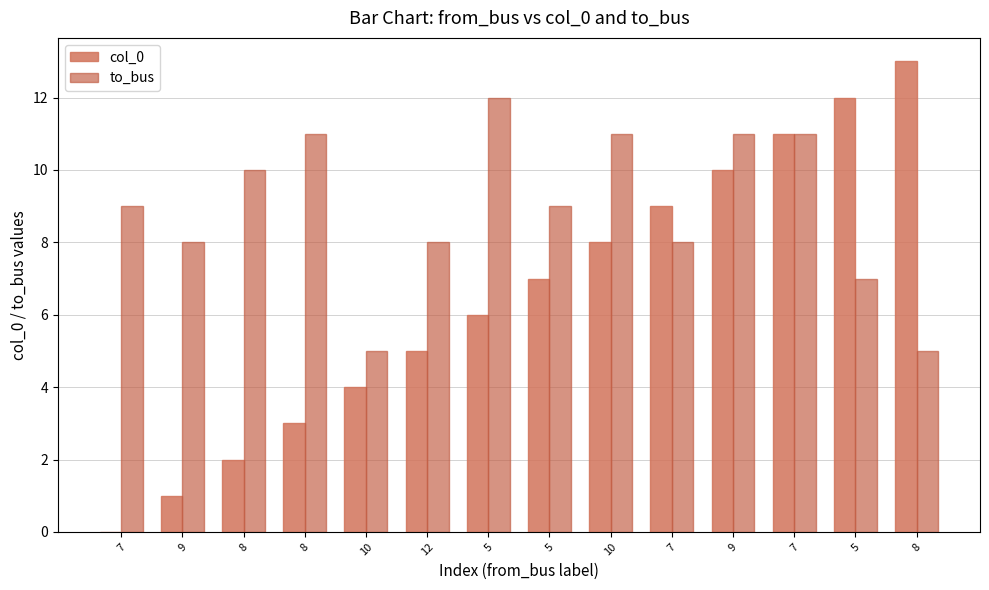

At how many categories does at least one series exceed 4?

14